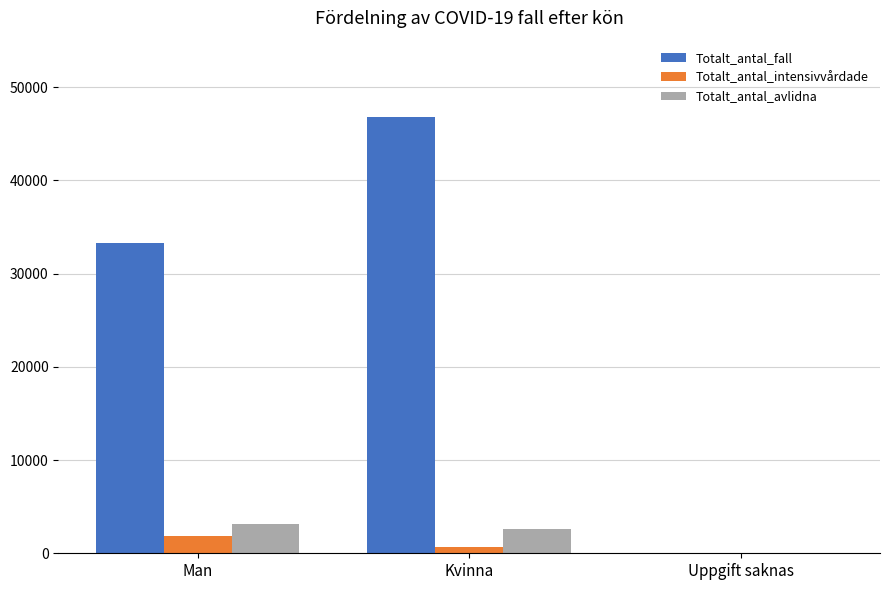

Between Kvinna and Uppgift saknas, which series saw the biggest shift?

Totalt_antal_fall